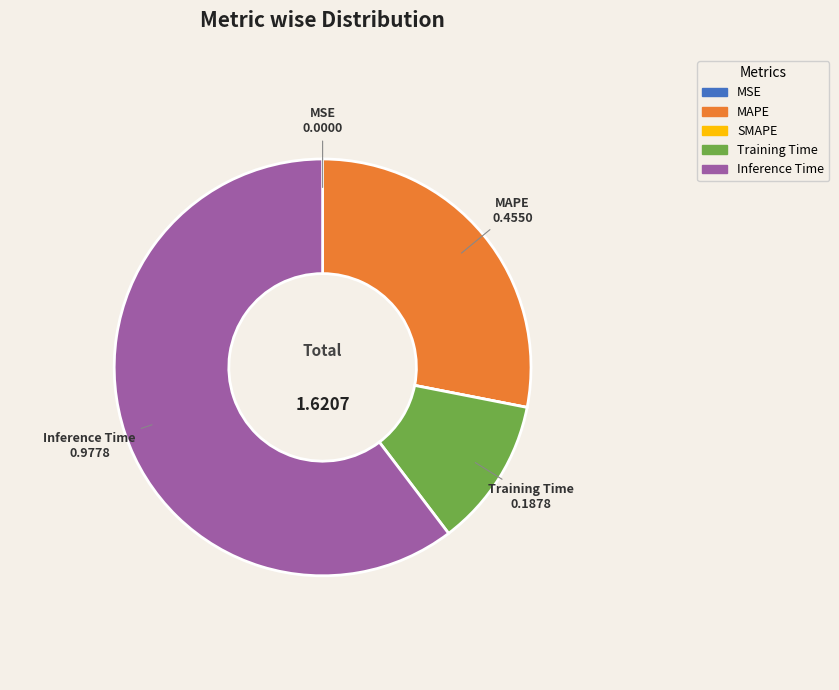

Which category has the biggest portion of the pie?

Inference Time